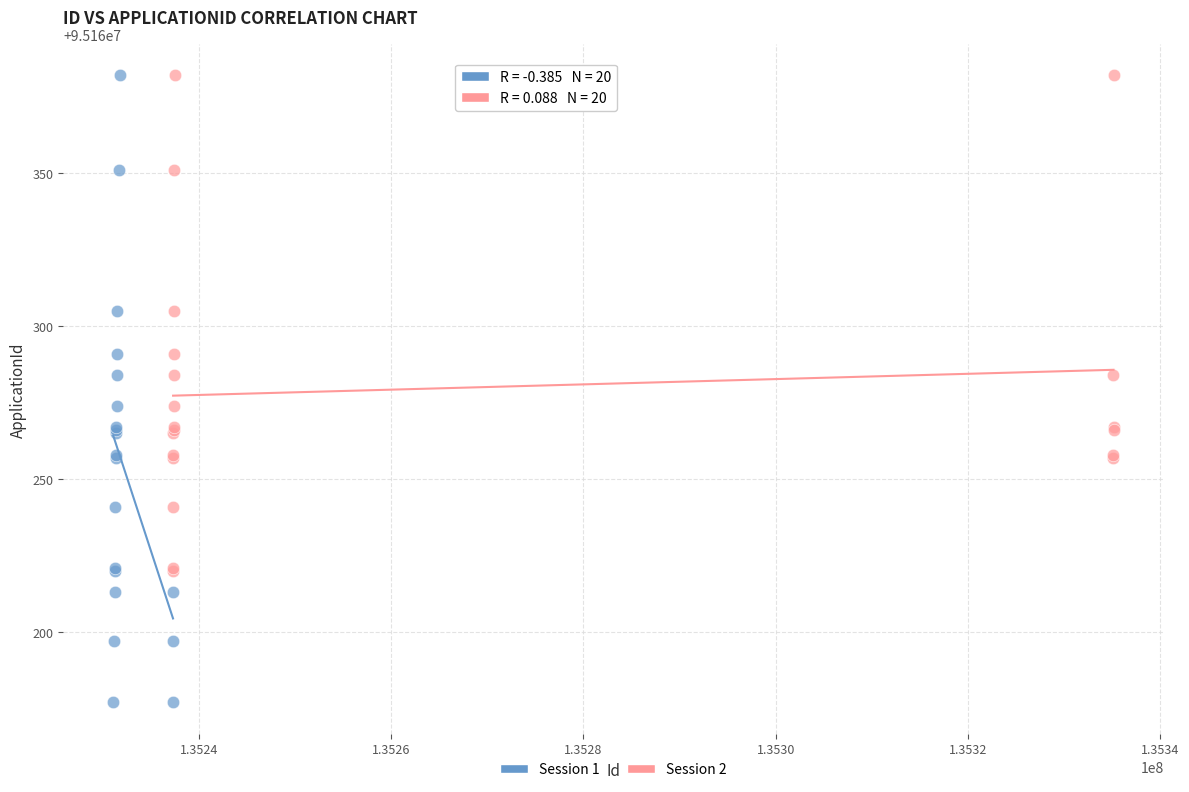

Which series has the widest spread of Y values?

Session 1